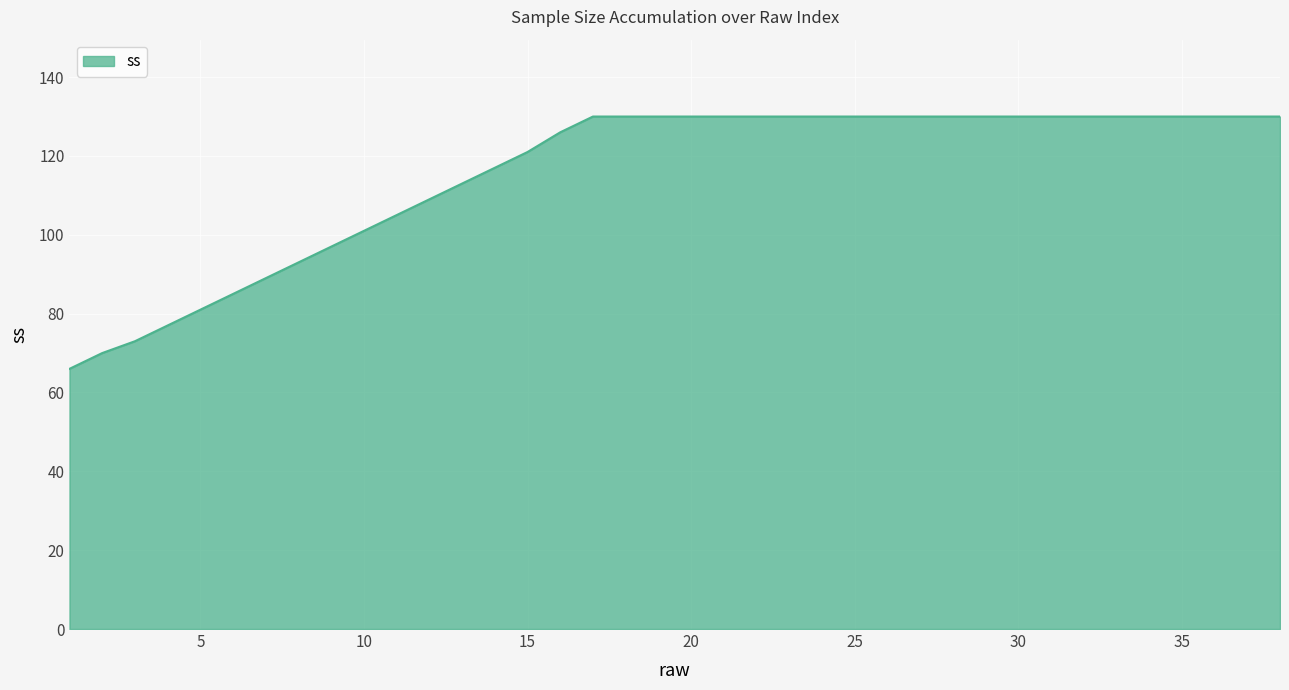

Reading left to right, what are all the values shown in this chart?

66	70	73	77	81	85	89	93	97	101	105	109	113	117	121	126	130	130	130	130	130	130	130	130	130	130	130	130	130	130	130	130	130	130	130	130	130	130